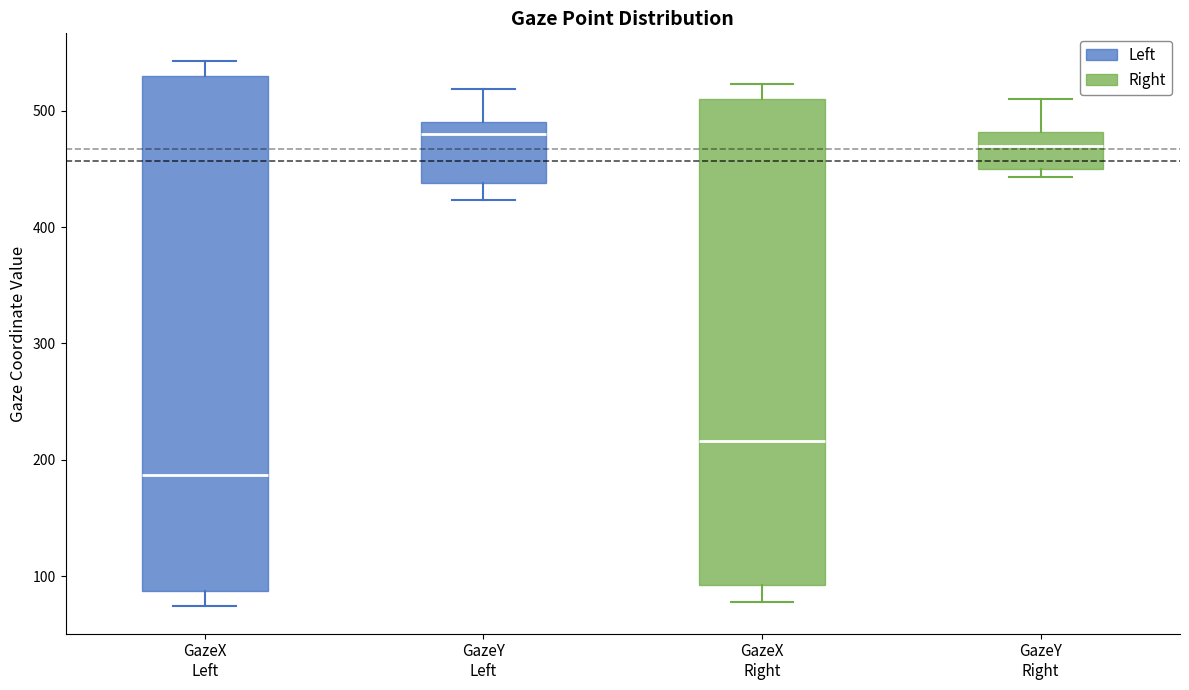

Reading left to right, read every box against the y-axis: the position of its median line, the range the box covers, and the ends of its whiskers. The values are not printed on the chart, so give them approximately, as read against the axis.

GazeX Left: median 190, box 90 to 530, whiskers 70 to 540
GazeY Left: median 480, box 440 to 490, whiskers 420 to 520
GazeX Right: median 220, box 90 to 510, whiskers 80 to 520
GazeY Right: median 470, box 450 to 480, whiskers 440 to 510